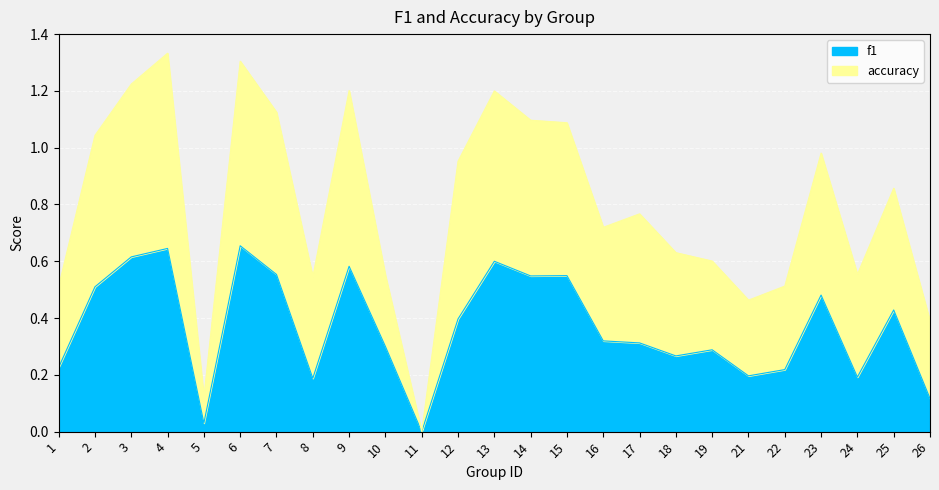

What is the maximum value for accuracy?

1.3